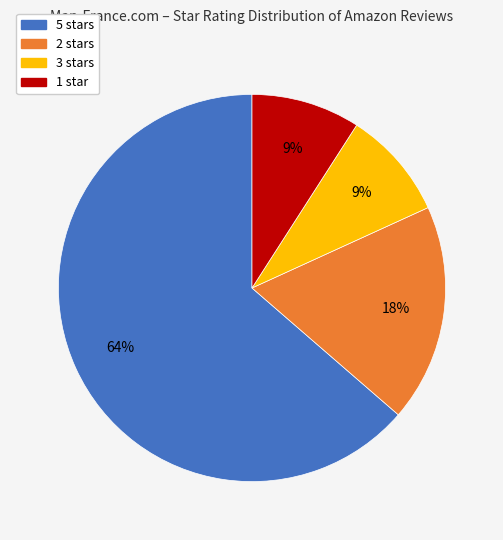

Is there a majority slice in this chart?

Yes